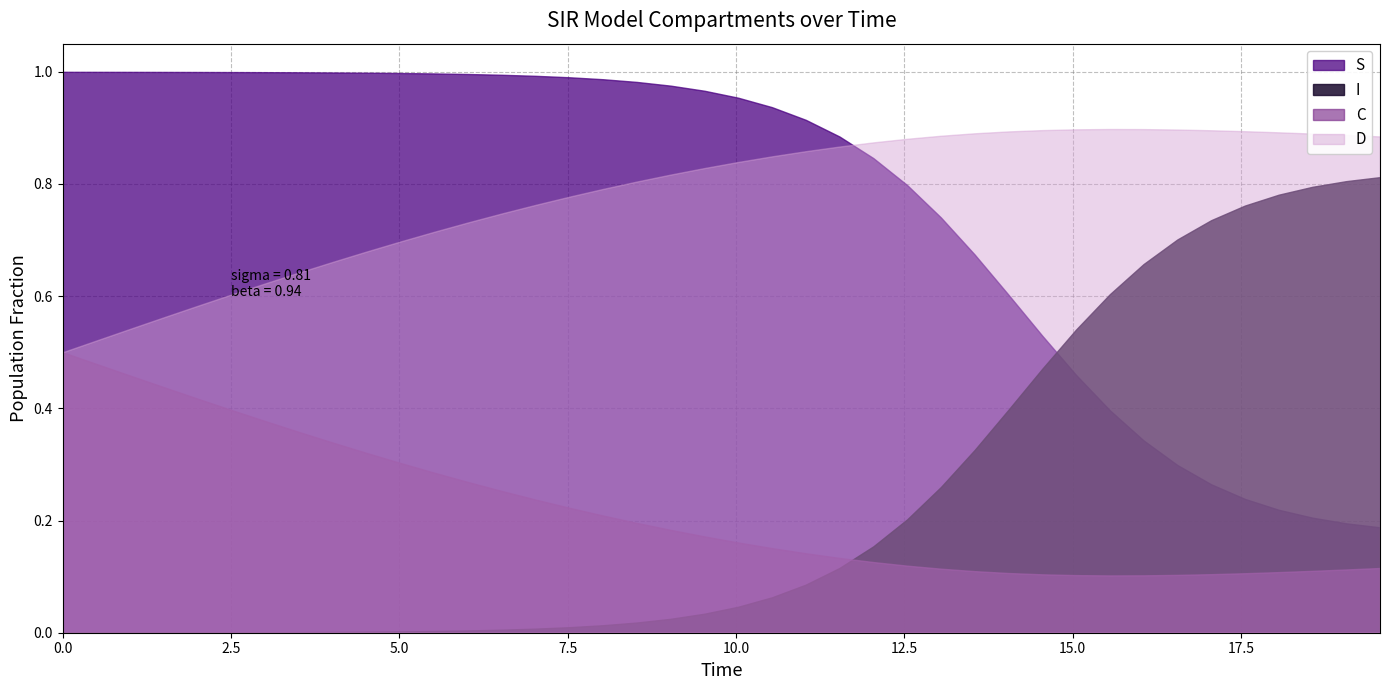

What is the difference between the maximum and second lowest values in the C series?

0.4